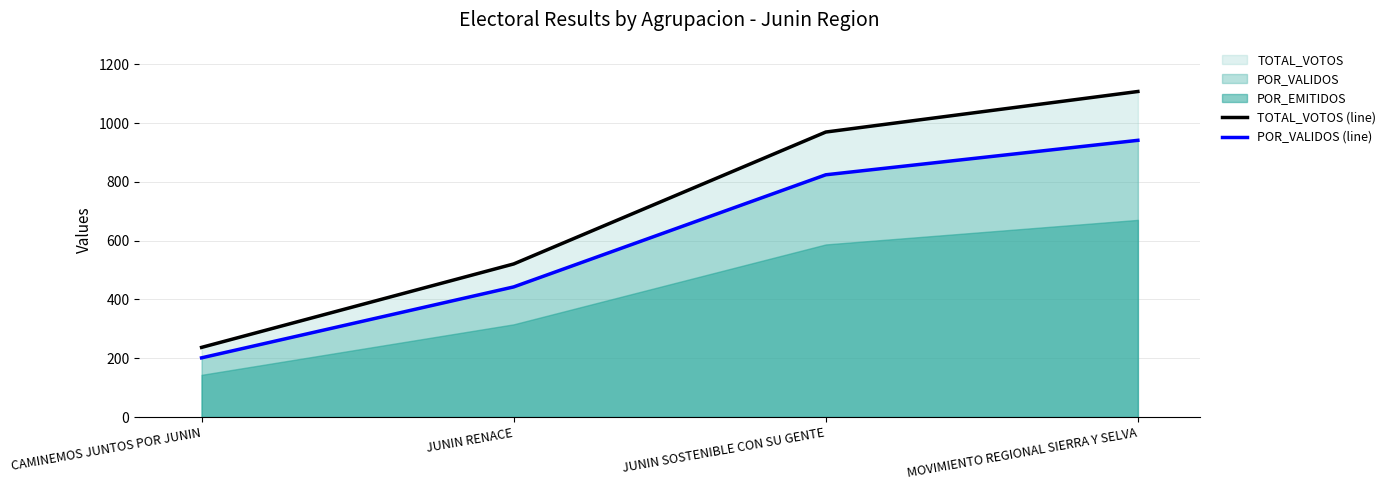

The value of POR_VALIDOS (line) at JUNIN SOSTENIBLE CON SU GENTE is 824.5. True or false?

True